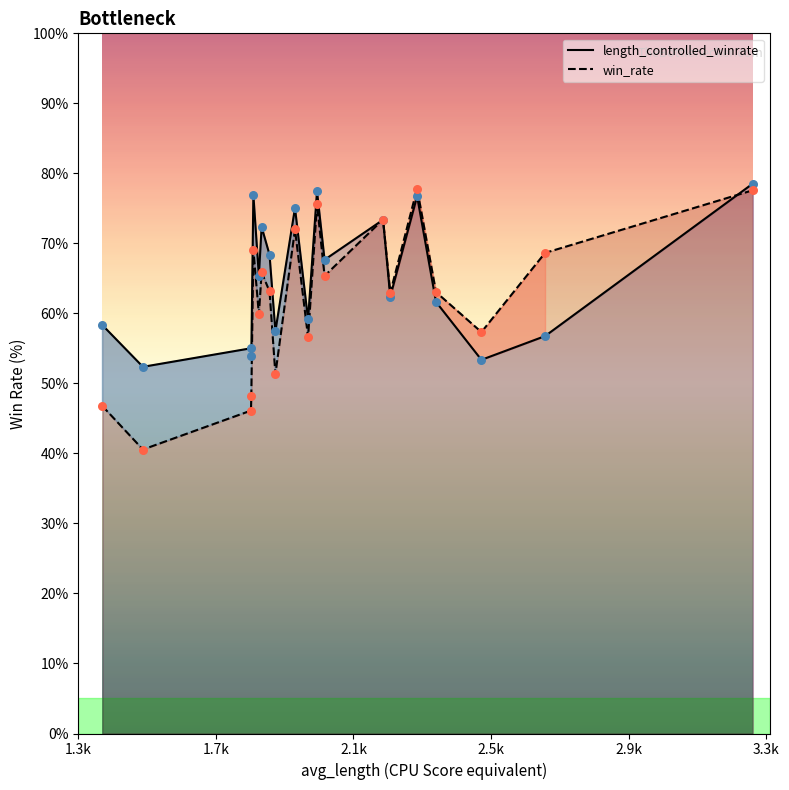

What are all the series names shown in the legend?

length_controlled_winrate, win_rate